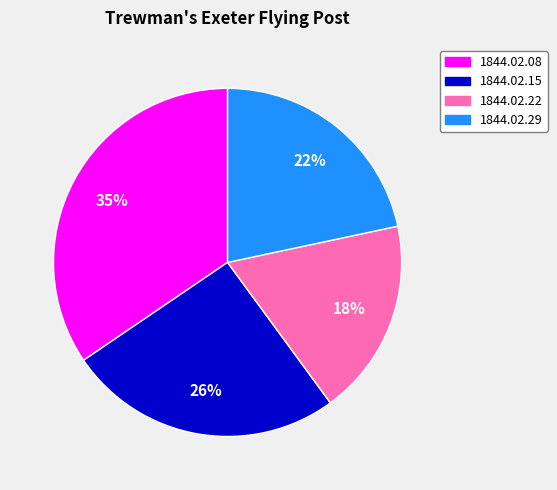

What is the smallest slice in the pie chart?

1844.02.22